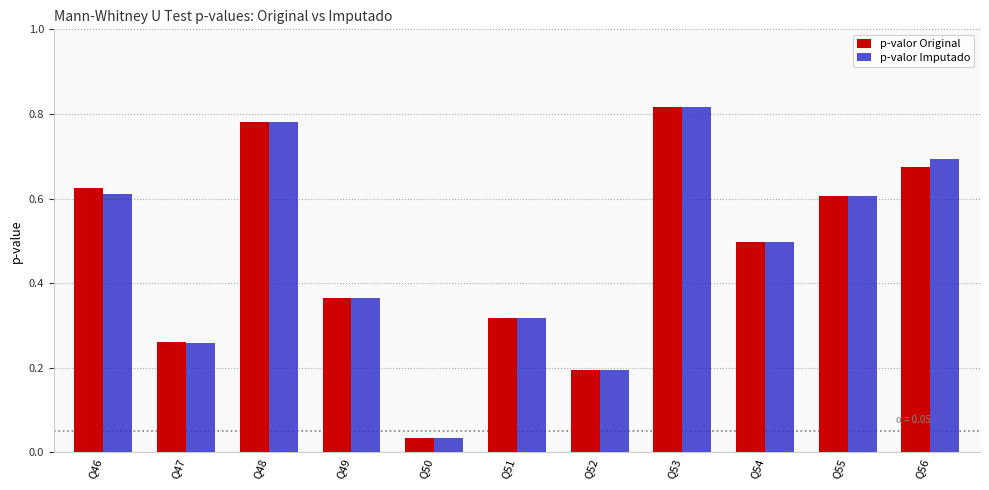

How many categories are shown in the chart?

11